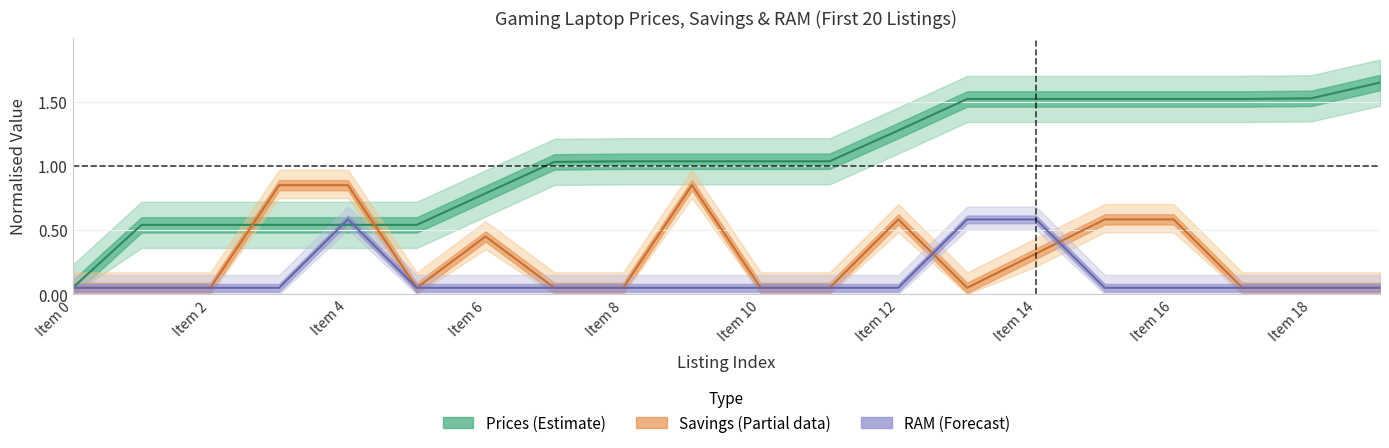

Is this an area chart (filled region under the line)?

No